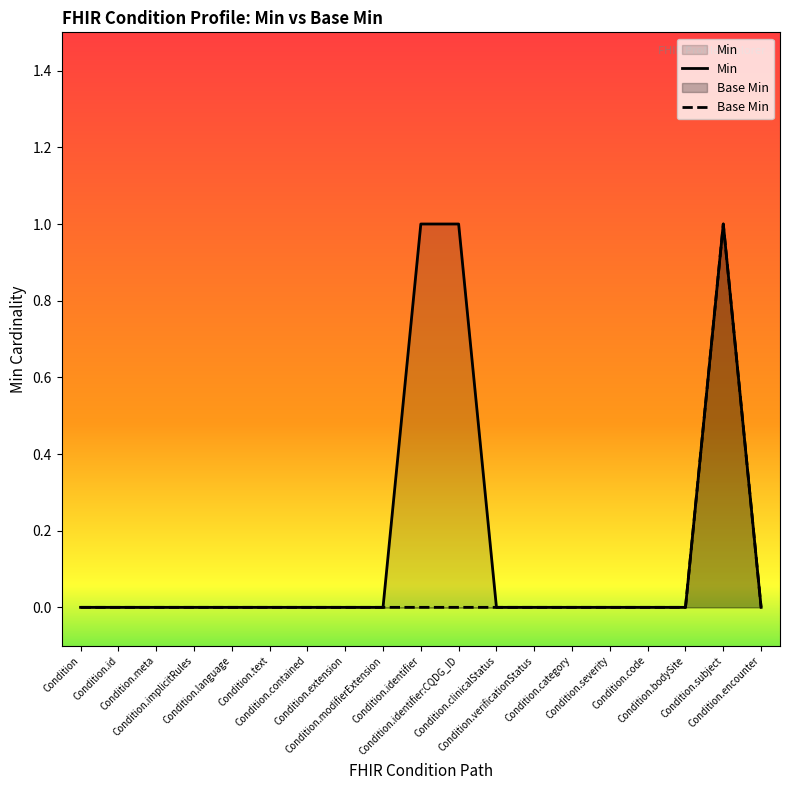

Count the number of categories in the chart.

19